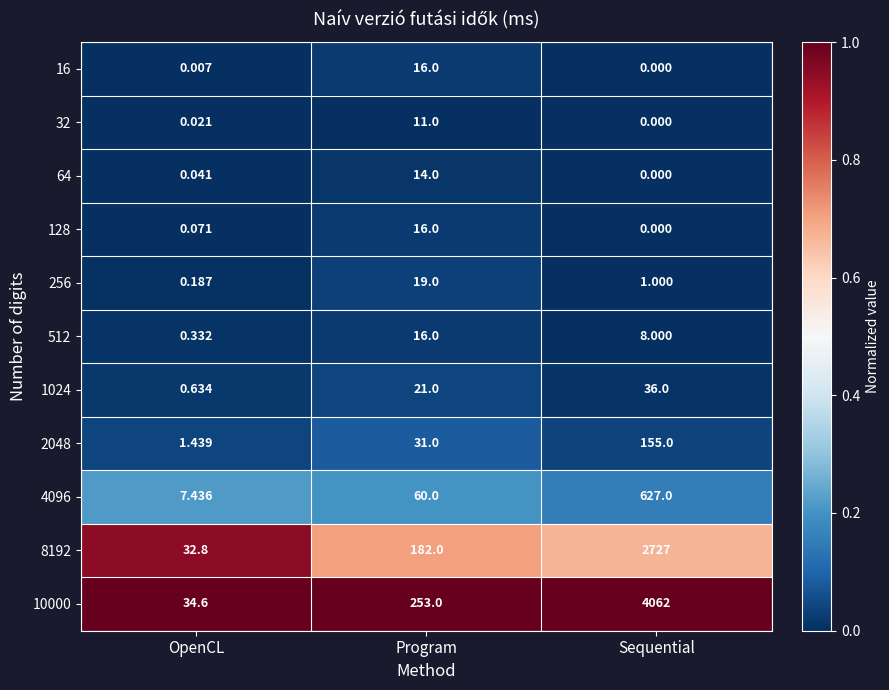

At which category is the sum across all series the highest?

Sequential